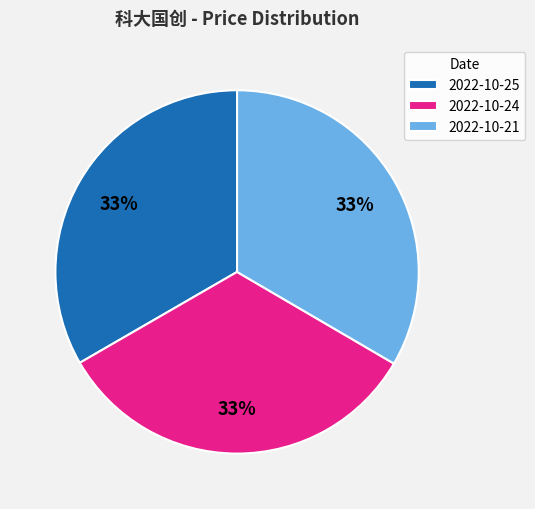

The 2022-10-21 slice represents 33% of the pie. True or false?

True